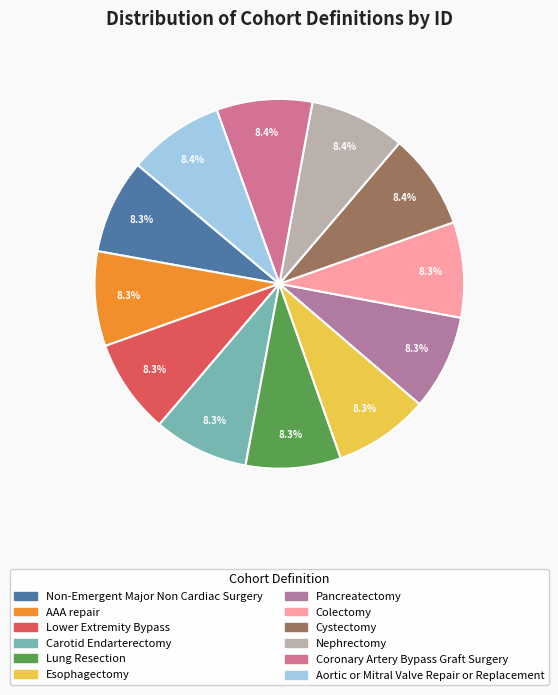

The Esophagectomy slice represents 8% of the pie. True or false?

True